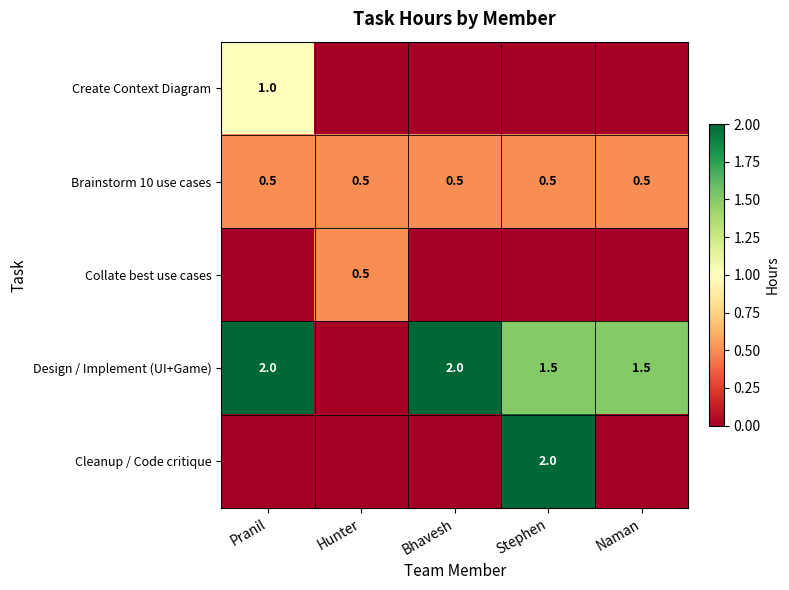

What is the greatest value displayed?

2.0